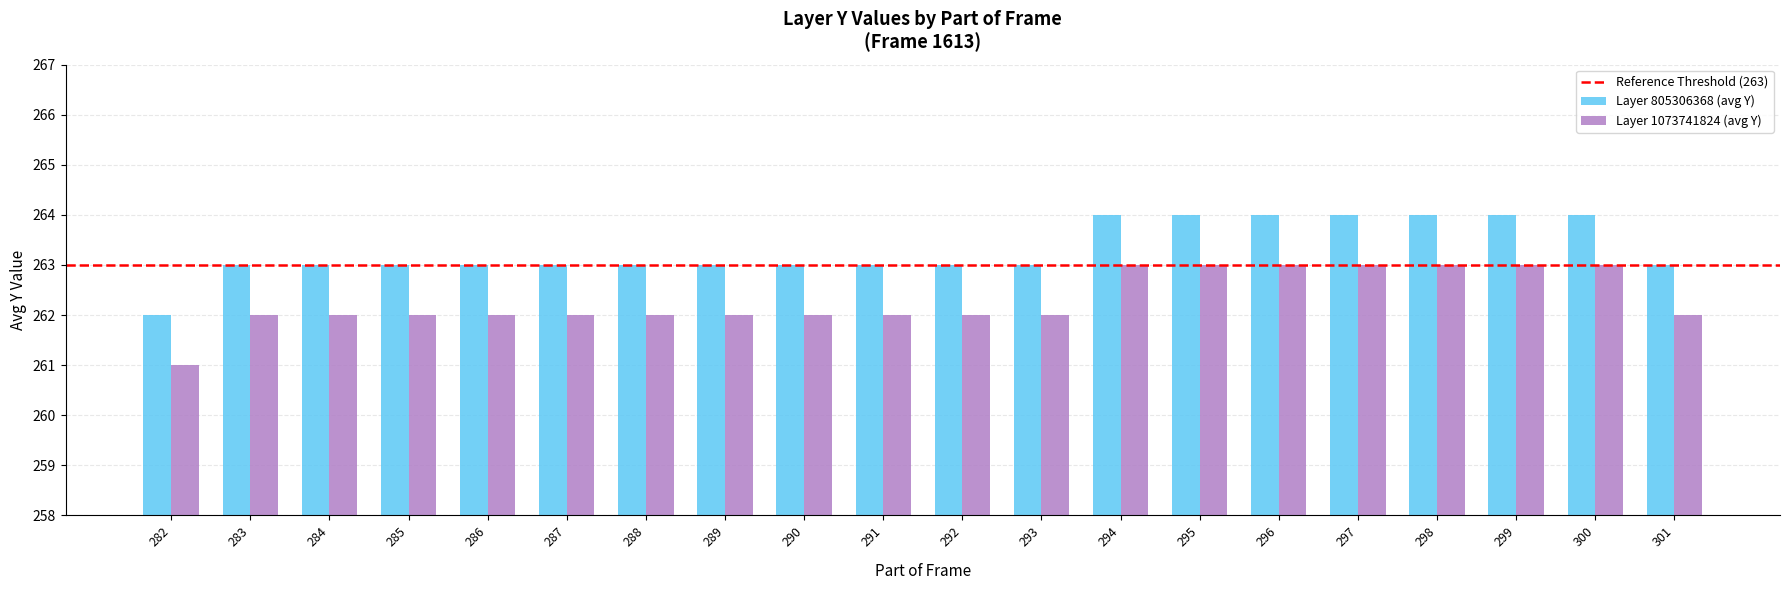

Is it true that Layer 1073741824 (avg Y) equals 262 at 287?

True